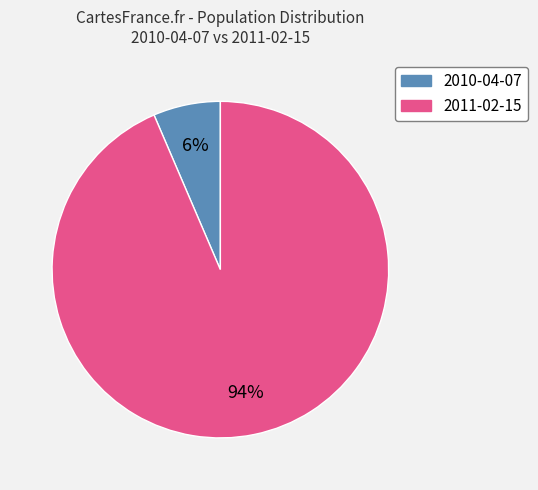

How many segments does this pie chart have?

2